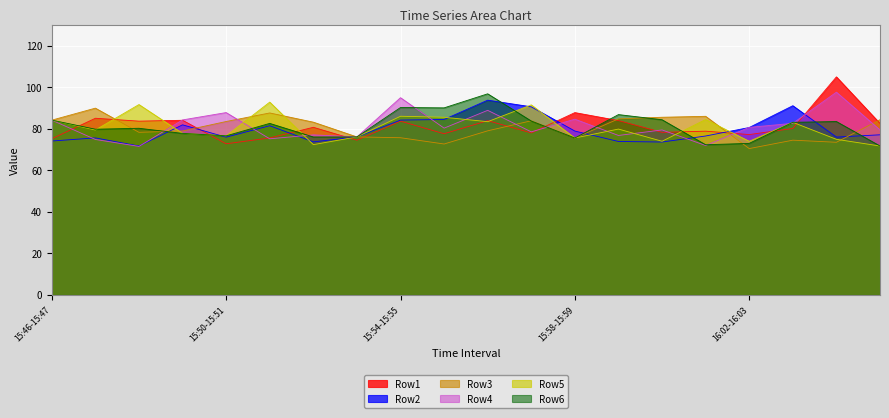

Which category has the lowest value across all series?

16:02-16:03